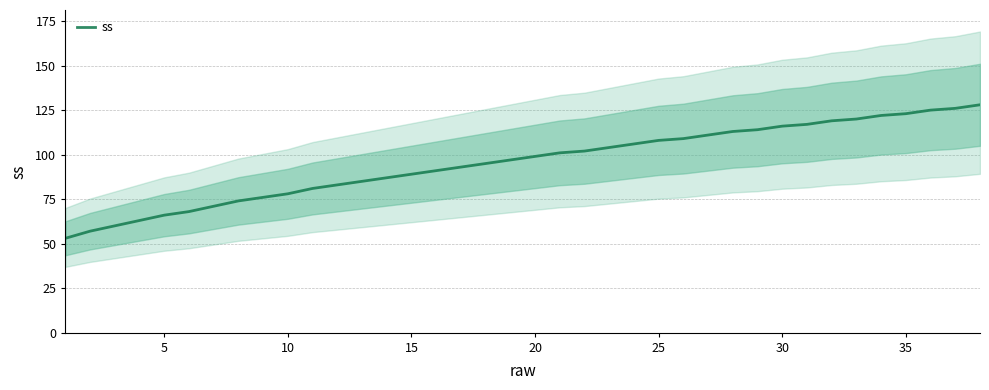

What is the smallest value displayed?

53